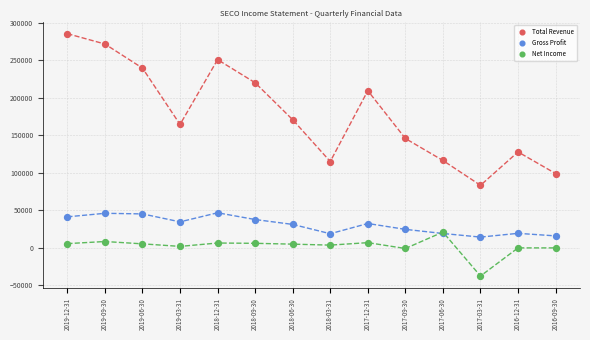

Across all series, what Y value is closest to 124000?

127900